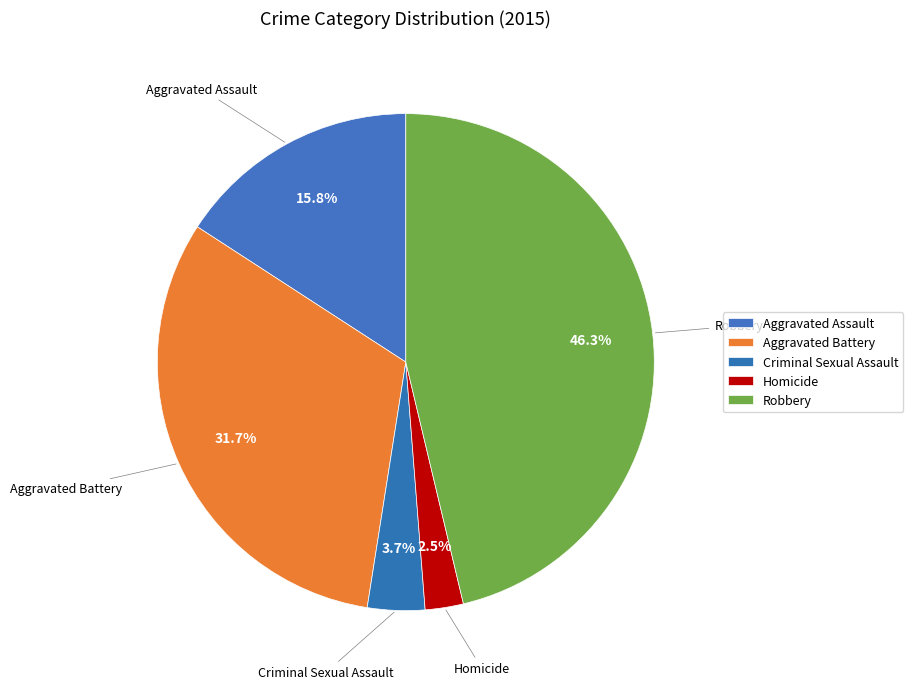

How many segments does this pie chart have?

5